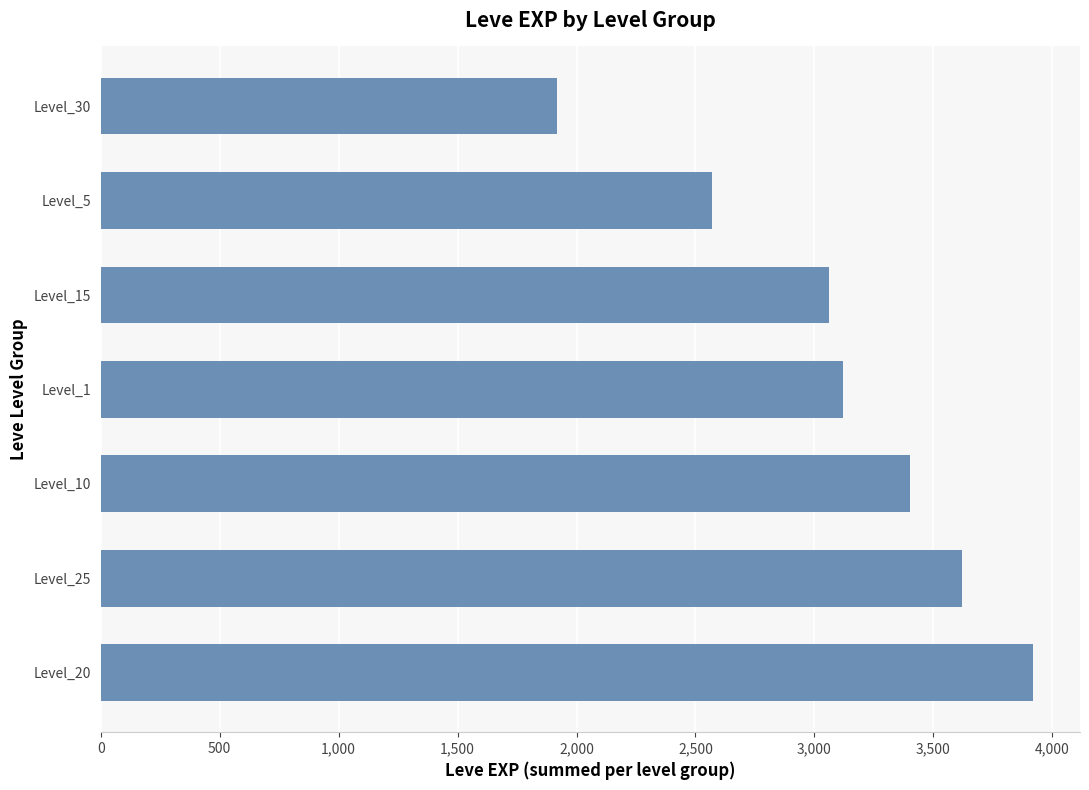

List the labels in order of value, smallest first.

Level_30, Level_5, Level_15, Level_1, Level_10, Level_25, Level_20